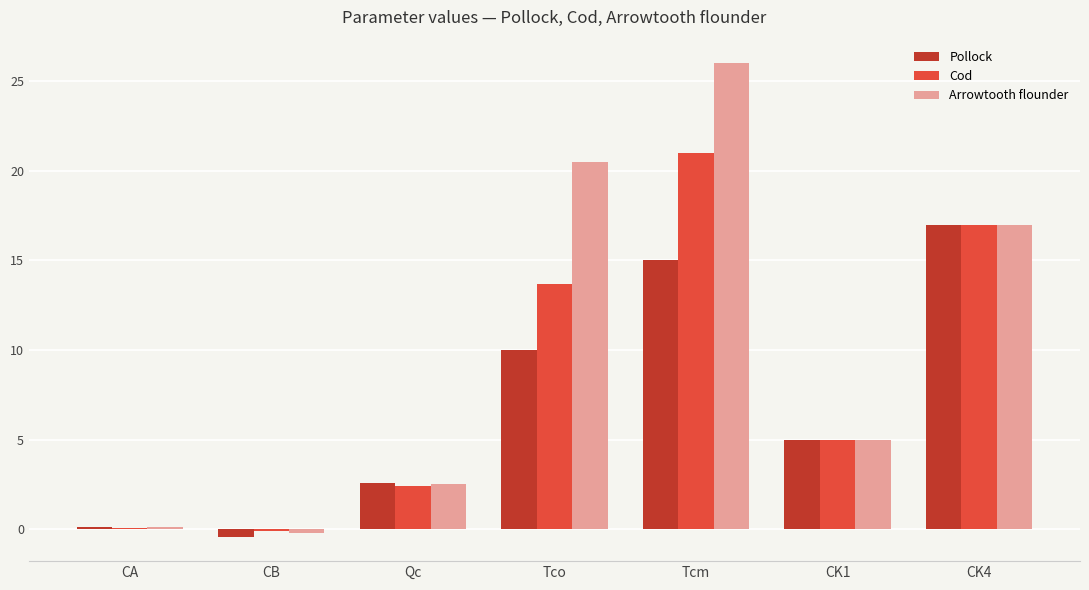

Between CB and Tcm, which series saw the biggest shift?

Arrowtooth flounder